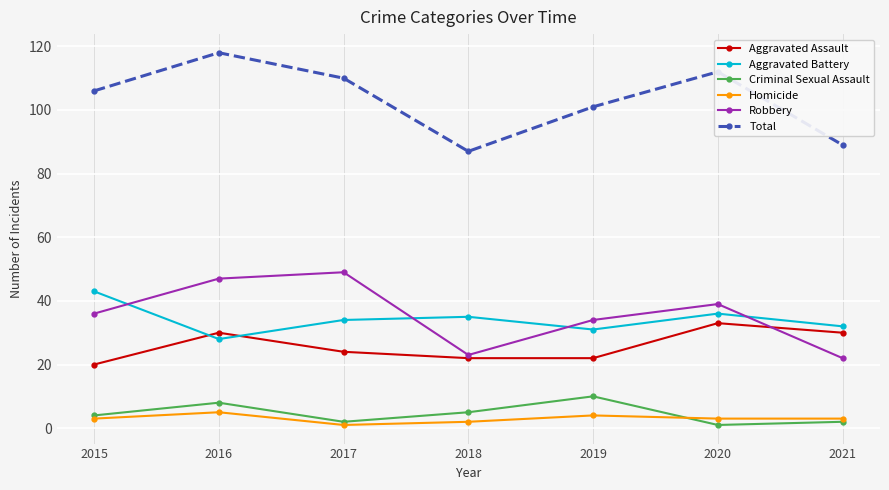

Which series has the largest total across all categories?

Total